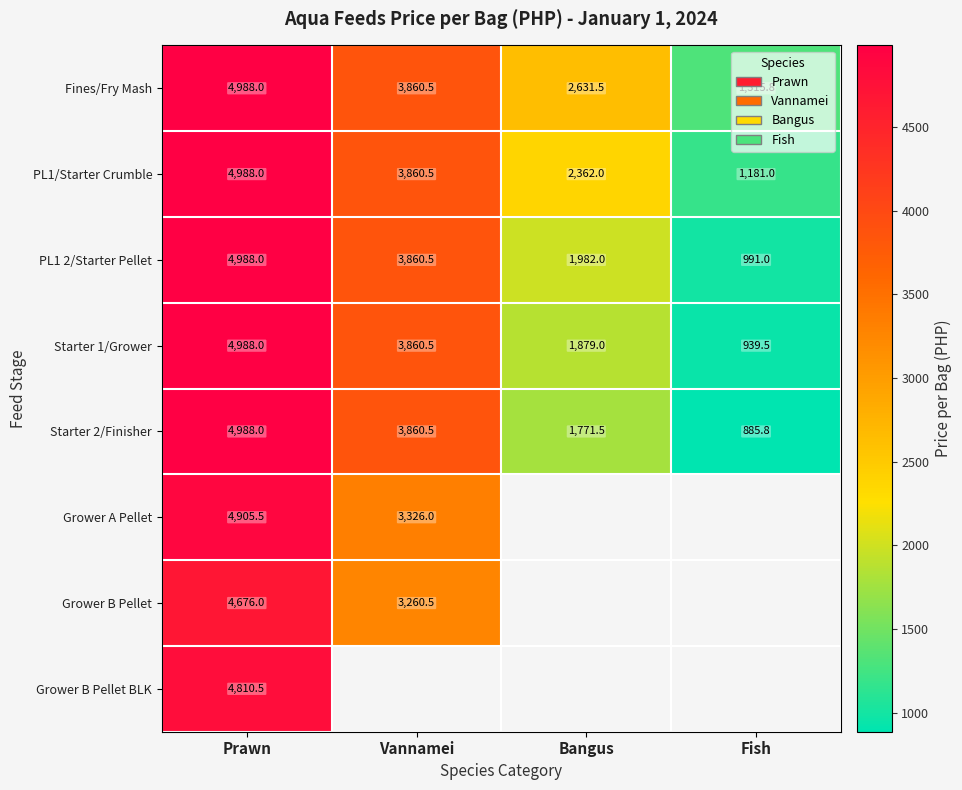

List the labels in order of Starter 2/Finisher value, largest first.

Prawn, Vannamei, Bangus, Fish